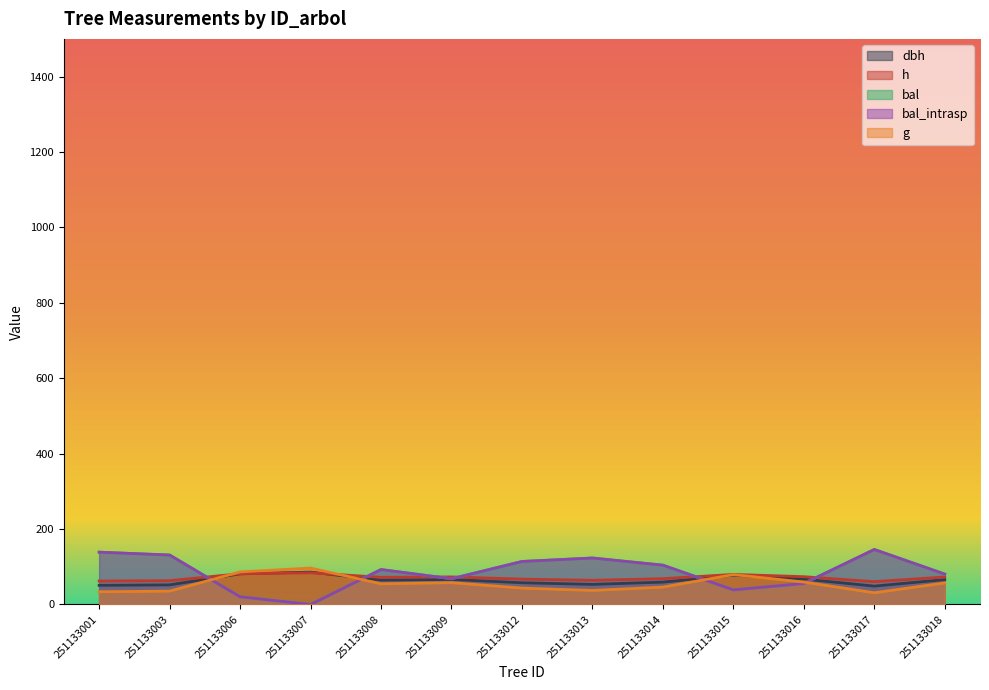

List the series in order of their peak value, lowest first.

h, dbh, g, bal, bal_intrasp